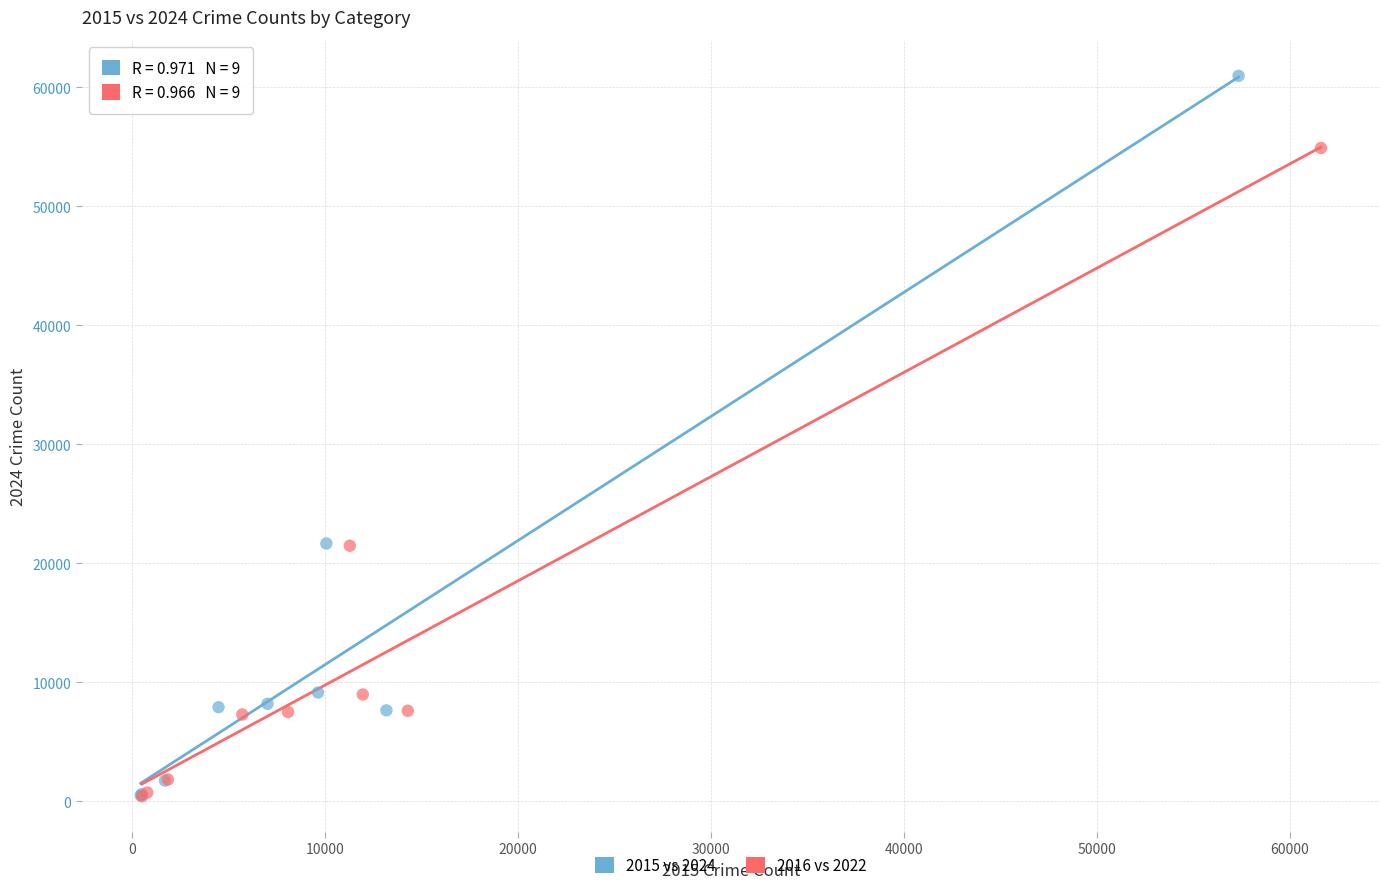

Which series reaches the maximum Y coordinate?

2015 vs 2024